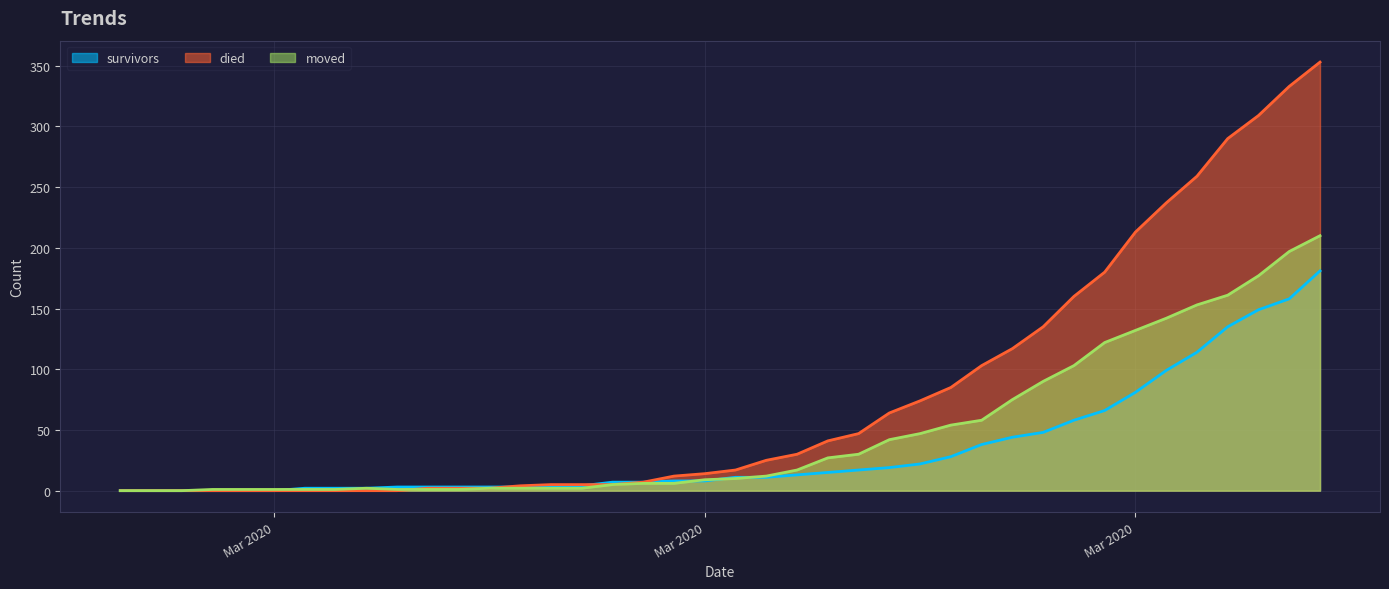

Is the value of died at 2020-03-11 greater than the value of moved at 2020-04-03?

No